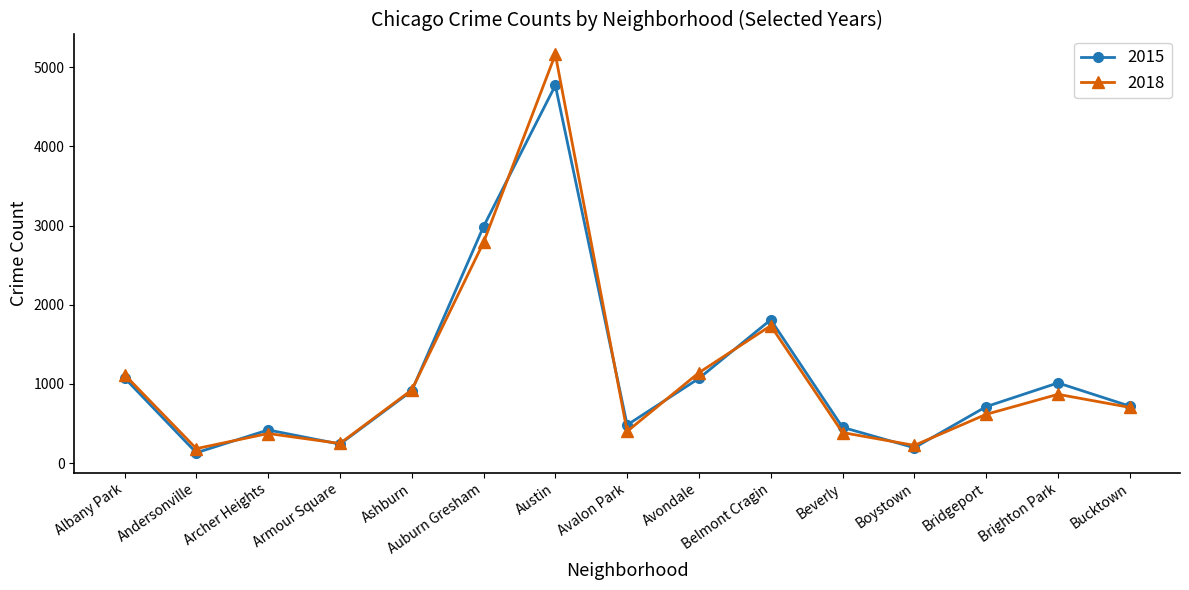

True or false: 2015 has more than 0 interior local peaks.

True